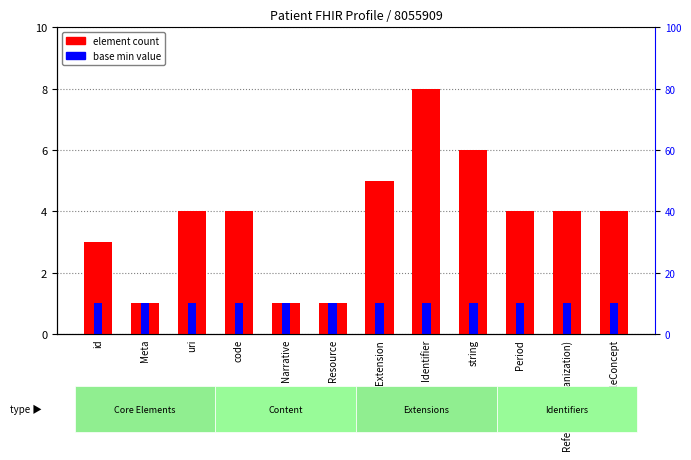

Count the number of categories in the chart.

12